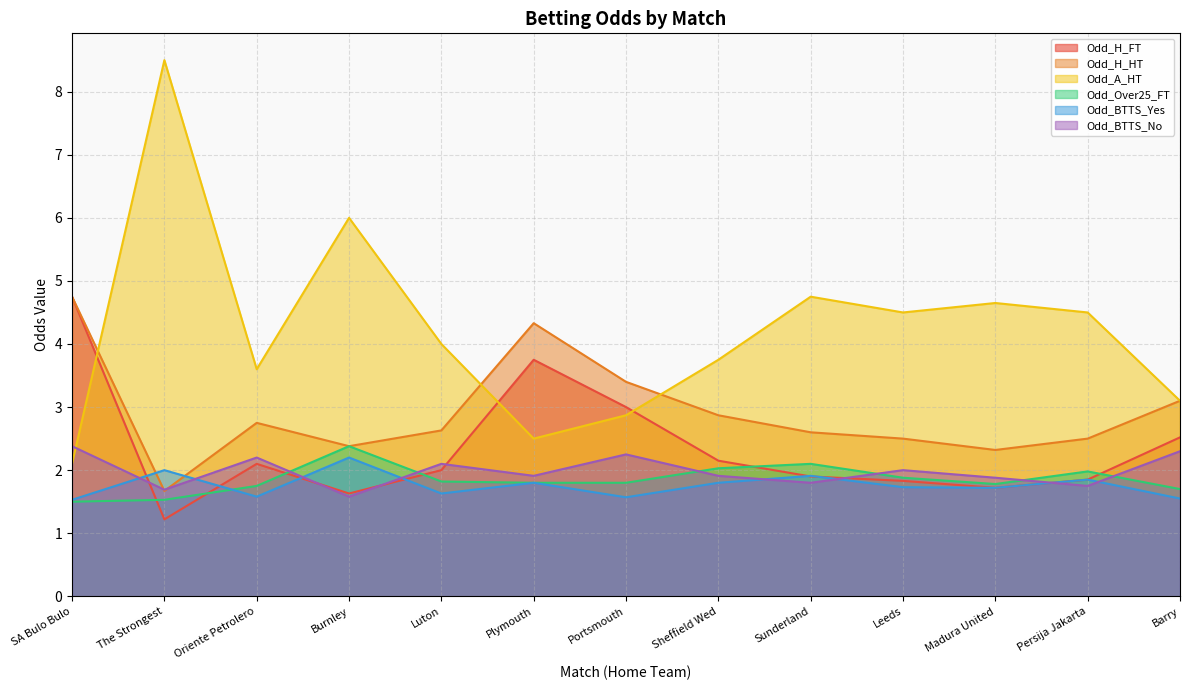

Is it true that Odd_H_HT equals 2.0 at Sheffield Wed?

False